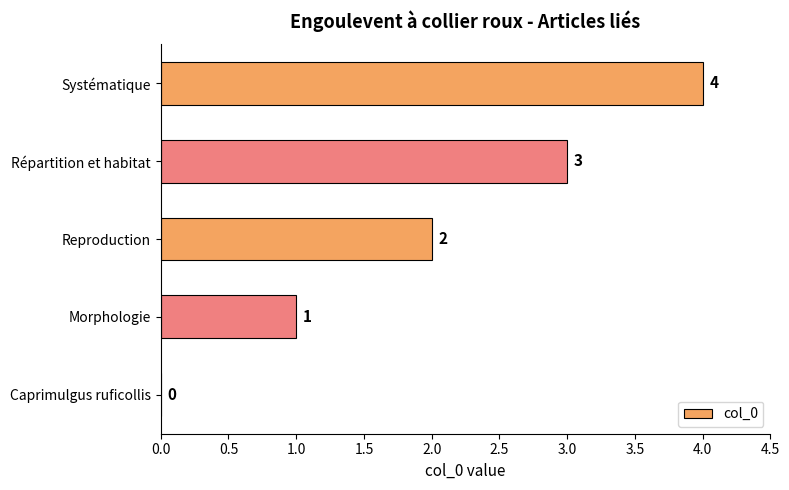

What is the sum of all values?

10